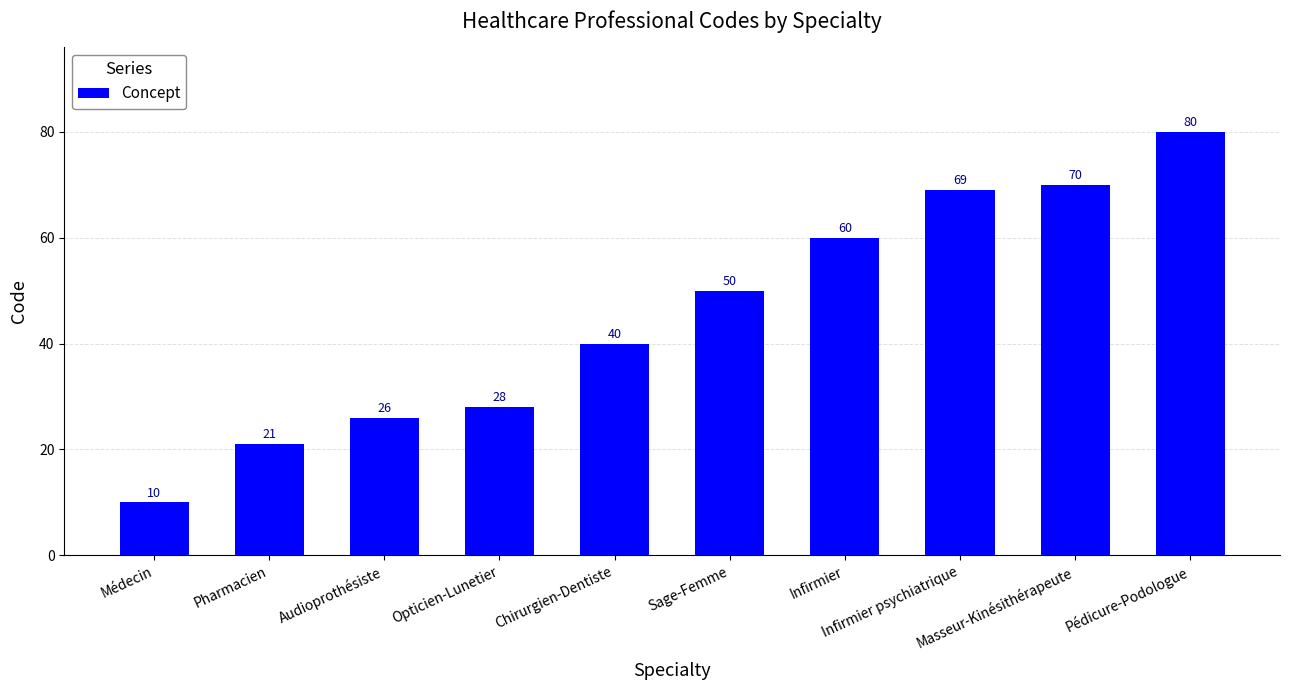

Reading left to right, list all the values displayed in this chart.

Médecin=10	Pharmacien=21	Audioprothésiste=26	Opticien-Lunetier=28	Chirurgien-Dentiste=40	Sage-Femme=50	Infirmier=60	Infirmier psychiatrique=69	Masseur-Kinésithérapeute=70	Pédicure-Podologue=80